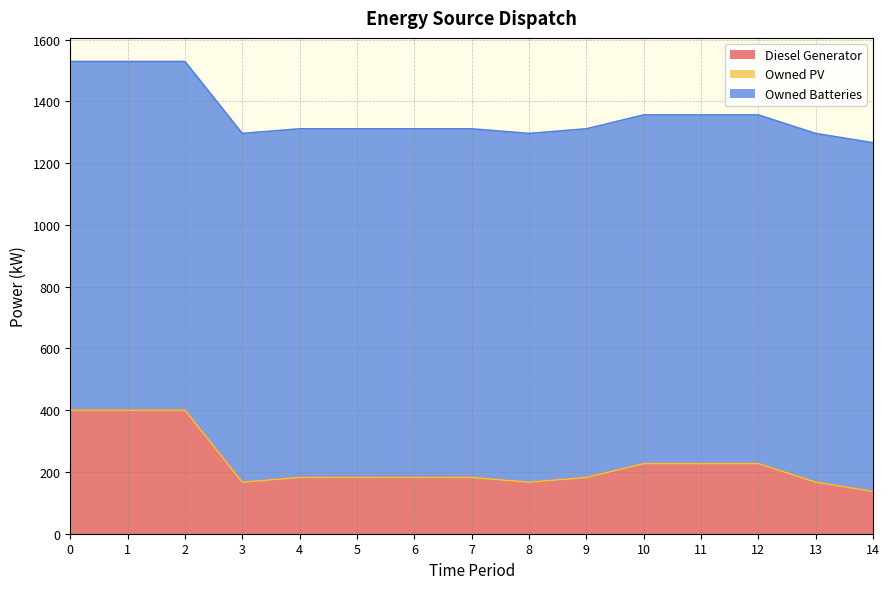

True or false: Diesel Generator and Owned PV cross at least once.

False